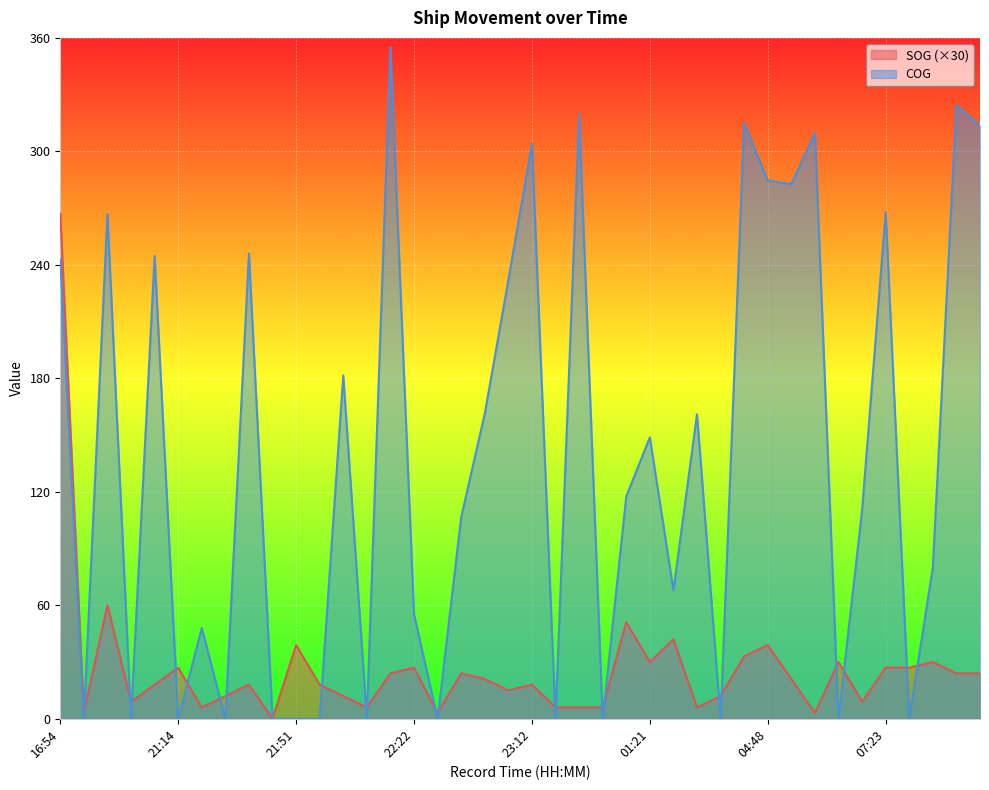

Reading left to right, transcribe all the data shown in this chart.

SOG: 16:54=267.0	18:20=3.0	20:36=60.0	21:01=9.0	21:10=18.0	21:14=27.0	21:21=6.0	21:25=12.0	21:30=18.0	21:38=0.0	21:51=39.0	21:54=18.0	22:02=12.0	22:09=6.0	22:13=24.0	22:22=27.0	22:26=3.0	22:35=24.0	22:53=21.0	23:06=15.0	23:12=18.0	23:30=6.0	00:18=6.0	00:47=6.0	01:05=51.0	01:21=30.0	01:35=42.0	01:37=6.0	04:26=12.0	04:39=33.0	04:48=39.0	05:38=21.0	06:13=3.0	07:01=30.0	07:08=9.0	07:23=27.0	07:54=27.0	12:22=30.0	12:39=24.0	13:36=24.0
COG: 16:54=242.7	18:20=0.0	20:36=266.9	21:01=0.0	21:10=244.7	21:14=0.0	21:21=48.0	21:25=0.0	21:30=246.0	21:38=0.0	21:51=0.0	21:54=0.0	22:02=181.6	22:09=0.0	22:13=355.0	22:22=55.2	22:26=0.0	22:35=106.5	22:53=161.3	23:06=231.9	23:12=304.1	23:30=0.0	00:18=319.7	00:47=0.0	01:05=117.5	01:21=148.8	01:35=68.0	01:37=161.0	04:26=0.0	04:39=314.9	04:48=284.5	05:38=282.7	06:13=309.8	07:01=0.0	07:08=110.2	07:23=267.9	07:54=0.0	12:22=80.0	12:39=324.4	13:36=313.6